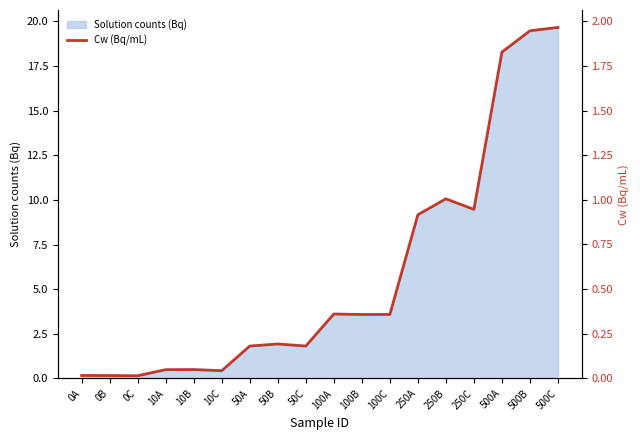

Does the chart display data point markers on the line(s)?

No